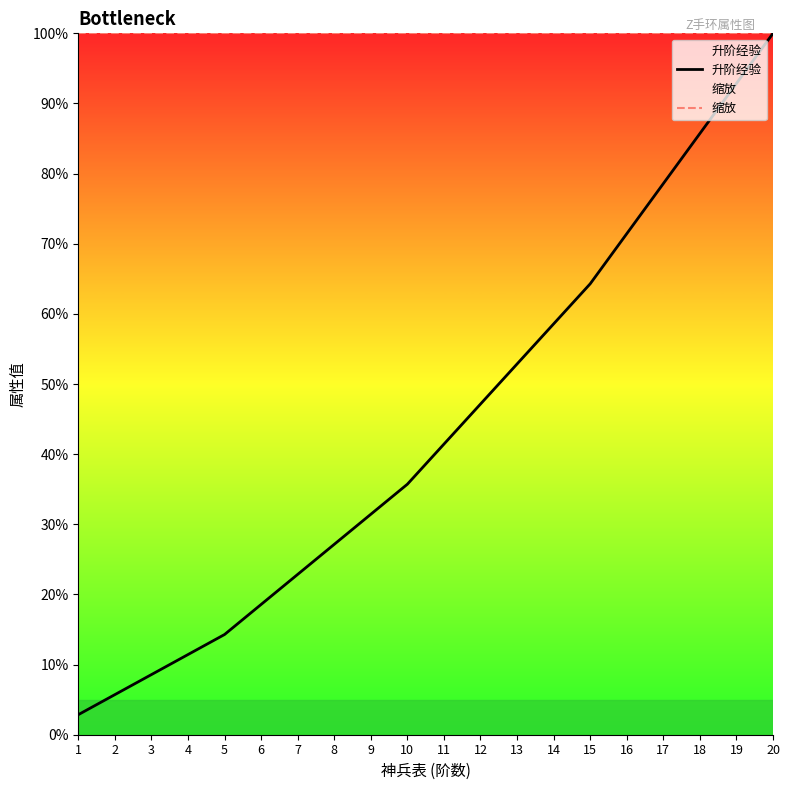

Reading right to left, what are all the values shown in this chart?

升阶经验: 100.0	92.9	85.7	78.6	71.4	64.3	58.6	52.9	47.1	41.4	35.7	31.4	27.1	22.9	18.6	14.3	11.4	8.6	5.7	2.9
缩放: 100.0	100.0	100.0	100.0	100.0	100.0	100.0	100.0	100.0	100.0	100.0	100.0	100.0	100.0	100.0	100.0	100.0	100.0	100.0	100.0